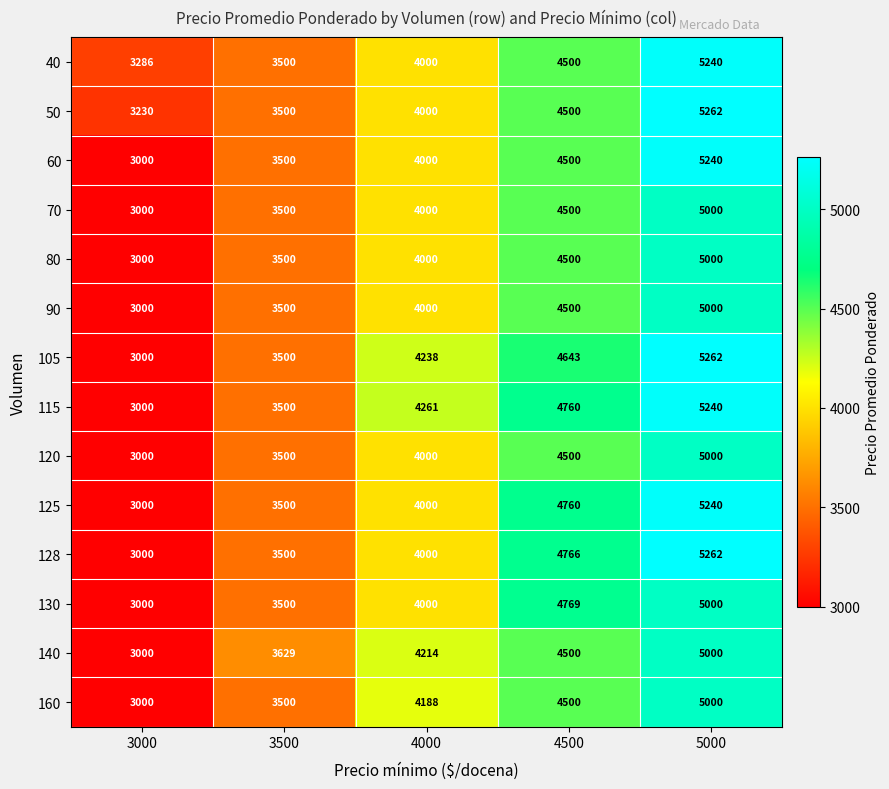

The 140 series shows 5000 at 5000. True or false?

True